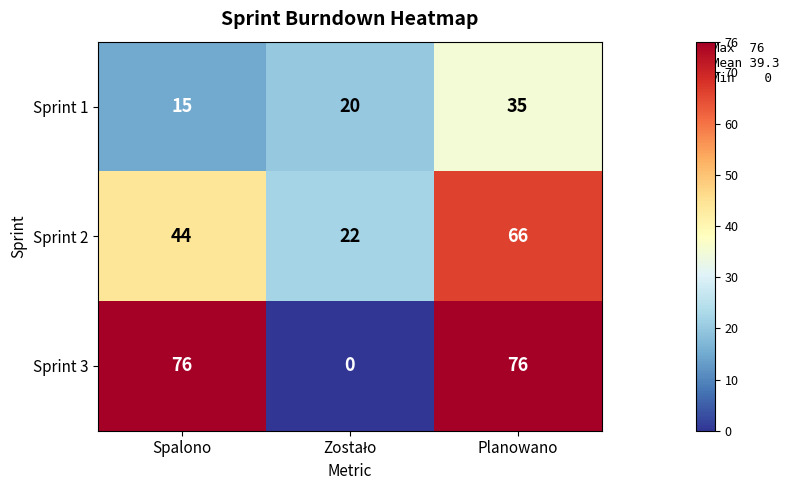

Rank the series at Spalono from highest to lowest value.

Sprint 3, Sprint 2, Sprint 1